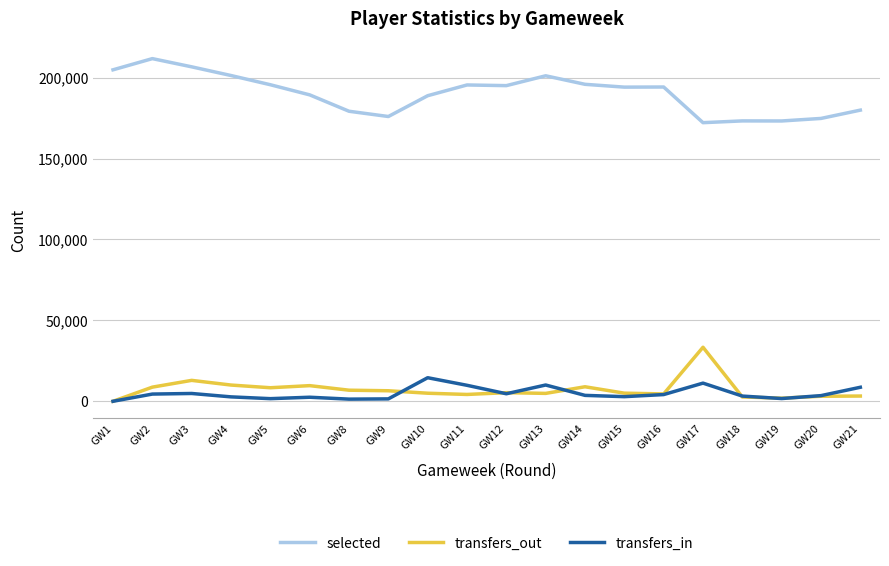

True or false: transfers_in and selected cross at least once.

False